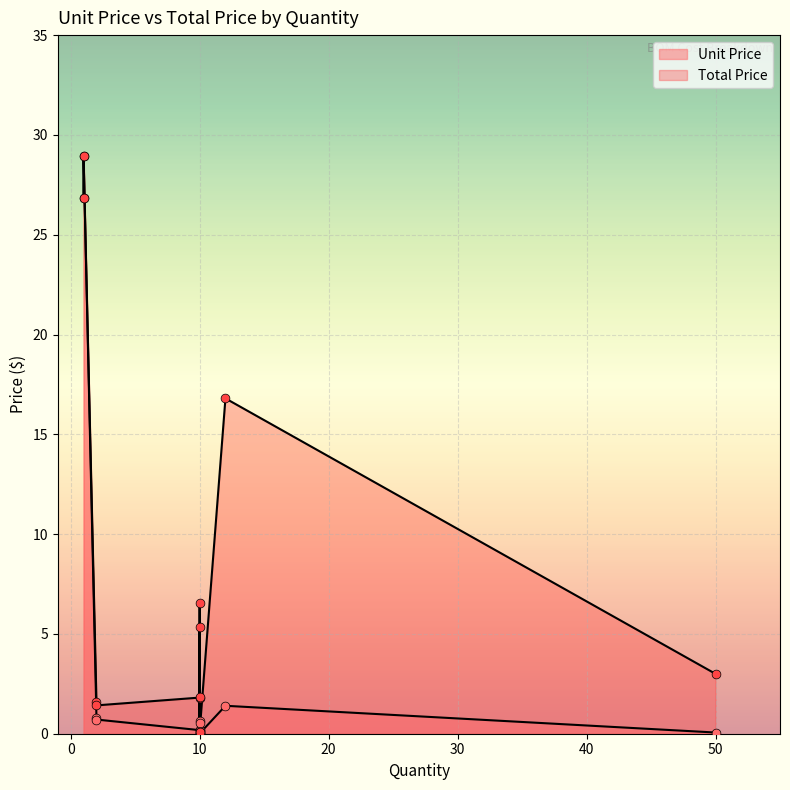

What is the change in value from 10 to 10?

+0.5